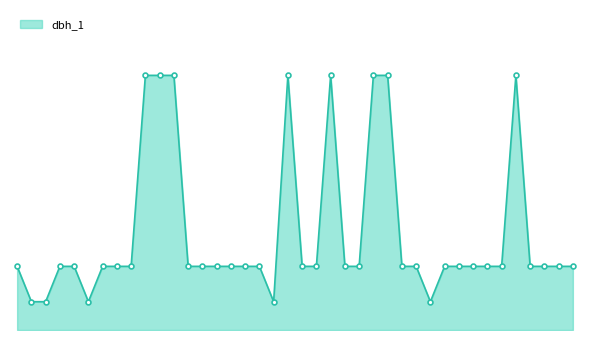

Does the chart have visible grid lines?

No